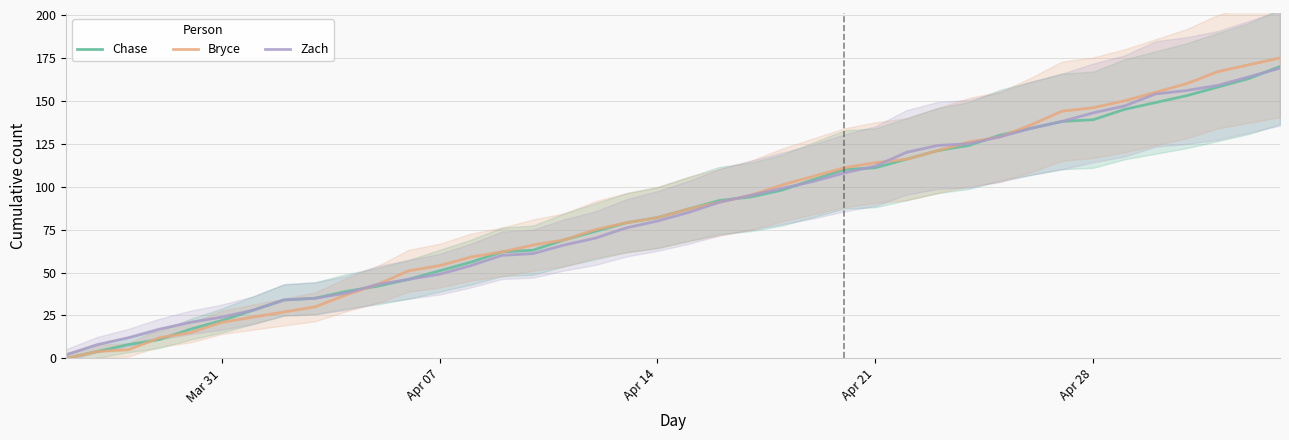

Count the number of data series in this chart.

3